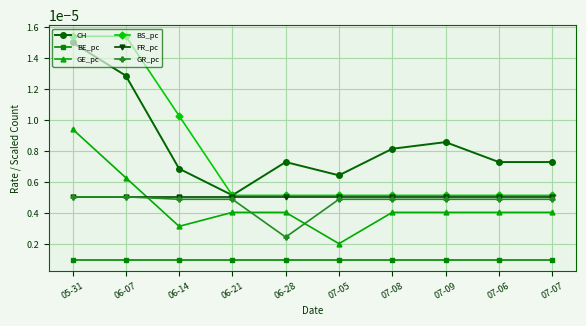

At which category is the sum across all series the highest?

05-31